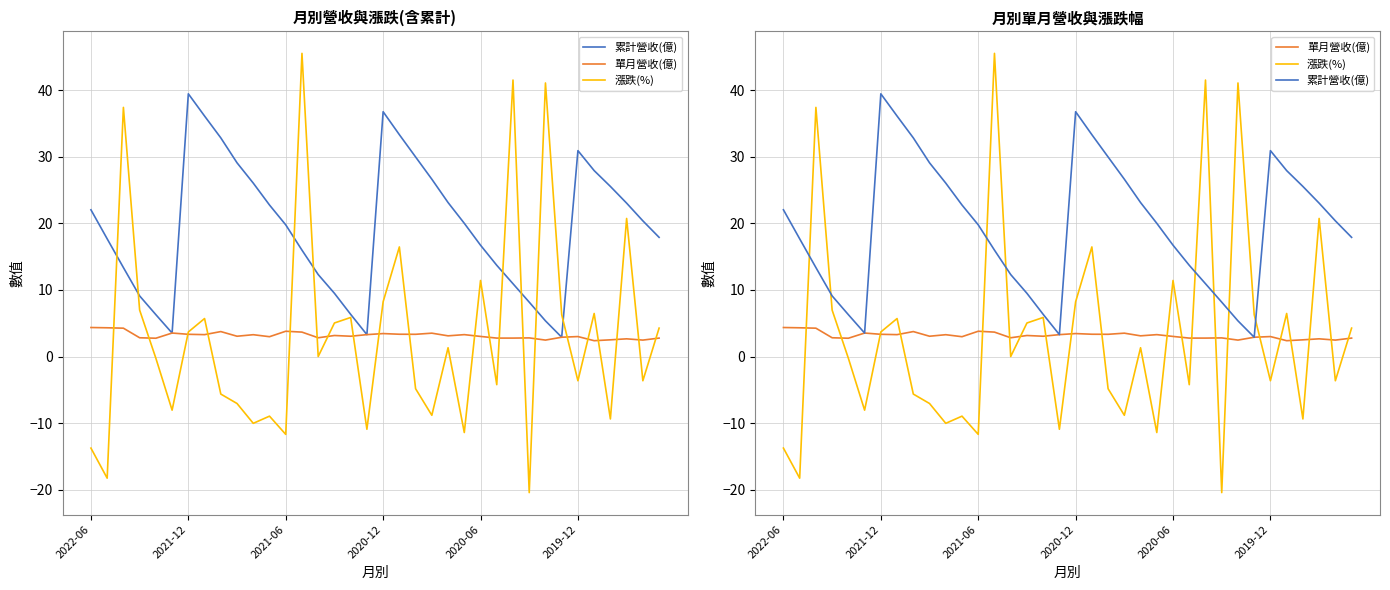

Reading left to right, extract all data points from this chart.

累計營收(億): 22.1	17.7	13.4	9.1	6.3	3.5	39.5	36.1	32.9	29.1	26.1	22.8	19.8	16.0	12.3	9.5	6.3	3.3	36.8	33.3	30.0	26.6	23.1	20.0	16.7	13.7	10.9	8.2	5.4	2.9	30.9	27.9	25.6	23.1	20.4	17.9
單月營收(億): 4.4	4.3	4.3	2.8	2.8	3.5	3.3	3.3	3.8	3.0	3.3	3.0	3.8	3.7	2.8	3.2	3.0	3.3	3.5	3.4	3.3	3.5	3.1	3.3	3.0	2.8	2.8	2.8	2.5	2.9	3.0	2.4	2.5	2.7	2.5	2.8
漲跌(%): -13.8	-18.3	37.4	7.0	-0.3	-8.1	3.7	5.7	-5.6	-7.1	-10.0	-9.0	-11.7	45.6	0.0	5.0	5.9	-10.9	8.2	16.5	-4.8	-8.8	1.3	-11.4	11.4	-4.2	41.5	-20.4	41.1	6.3	-3.6	6.5	-9.4	20.8	-3.6	4.3